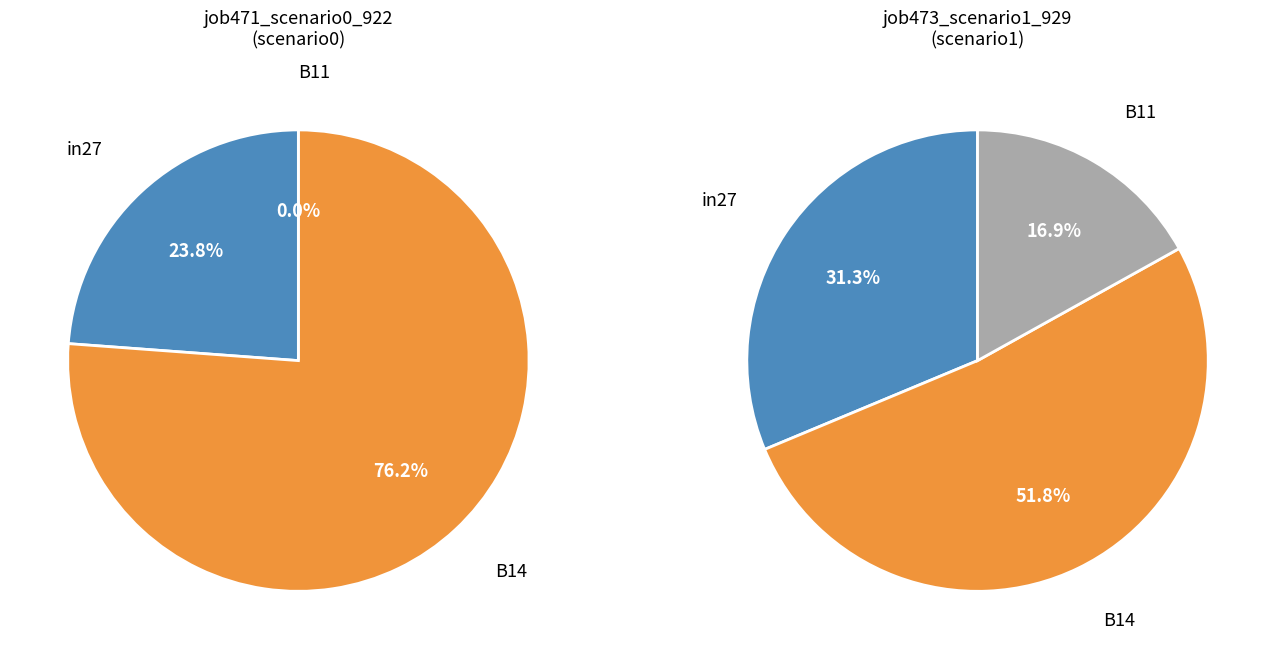

The B11 slice represents 1% of the pie. True or false?

False